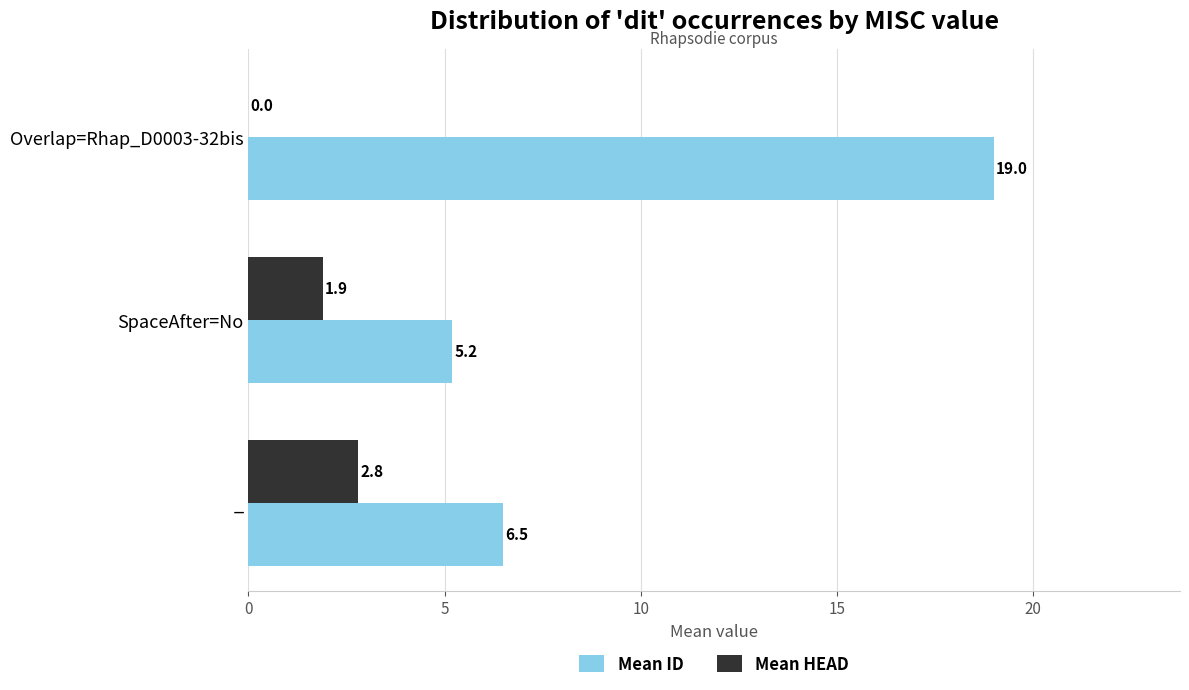

What is the total value across all series at _?

9.3